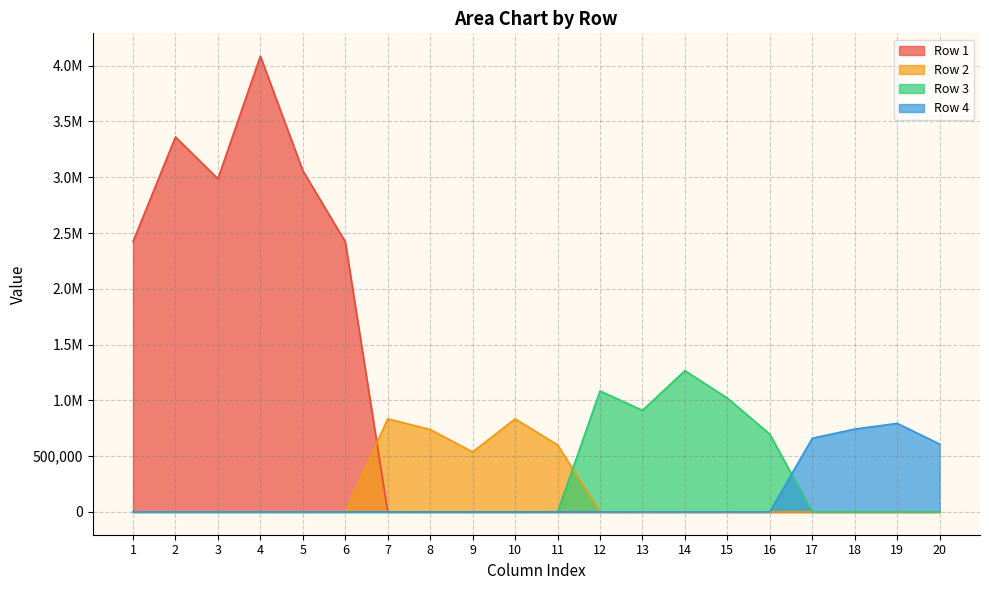

Which category has the lowest value across all series?

7